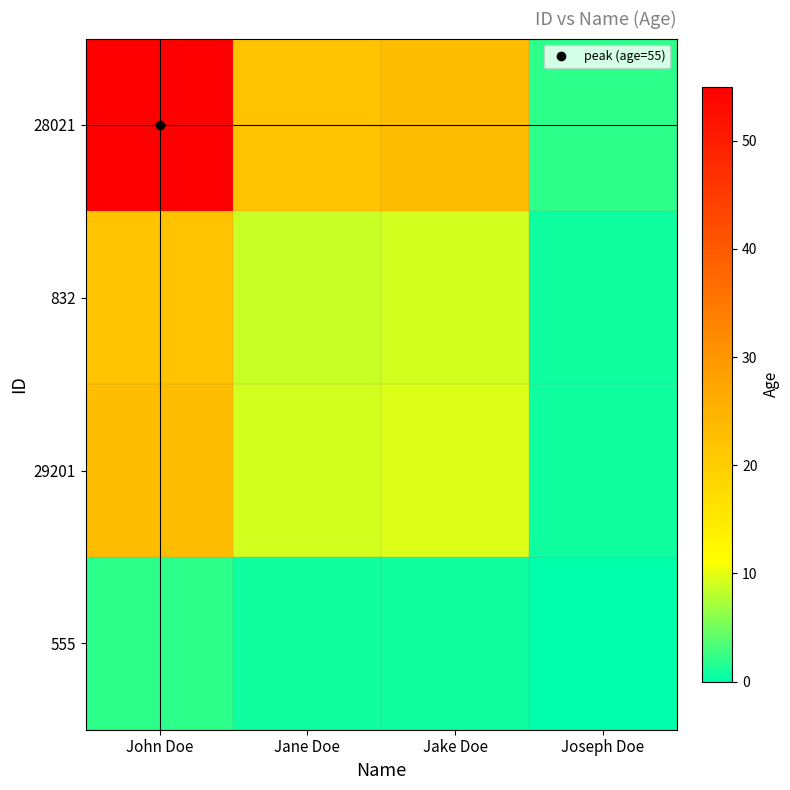

Rank the series at Jake Doe from highest to lowest value.

28021, 29201, 832, 555